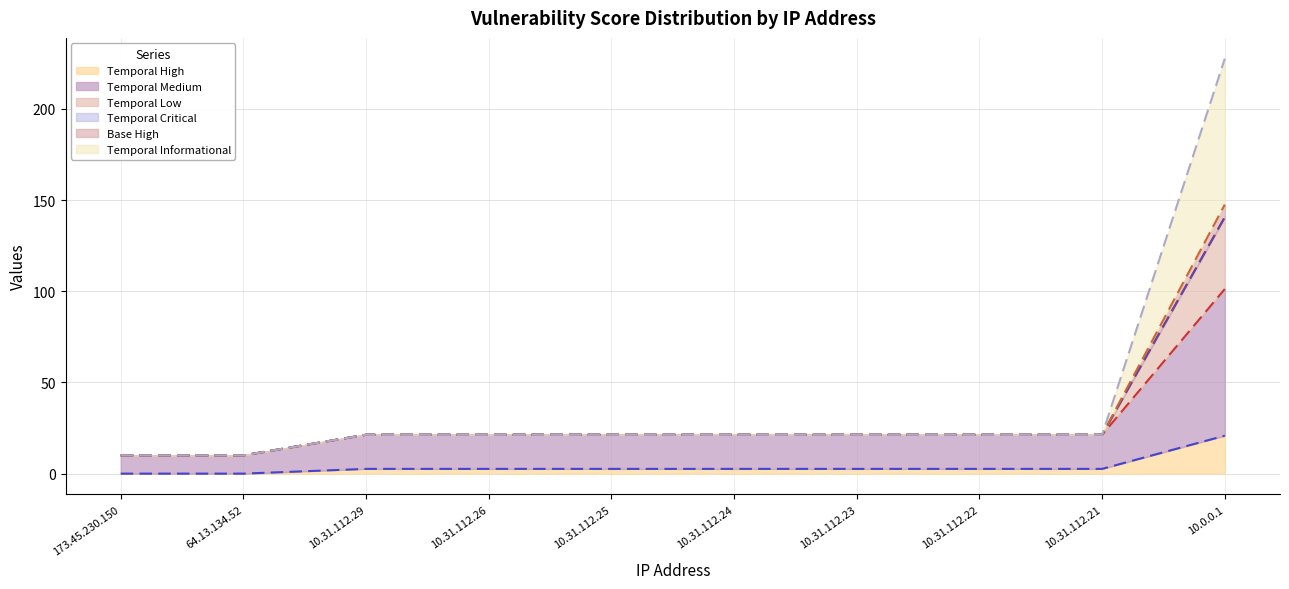

What is the total value across all series at 10.31.112.23?

109.1